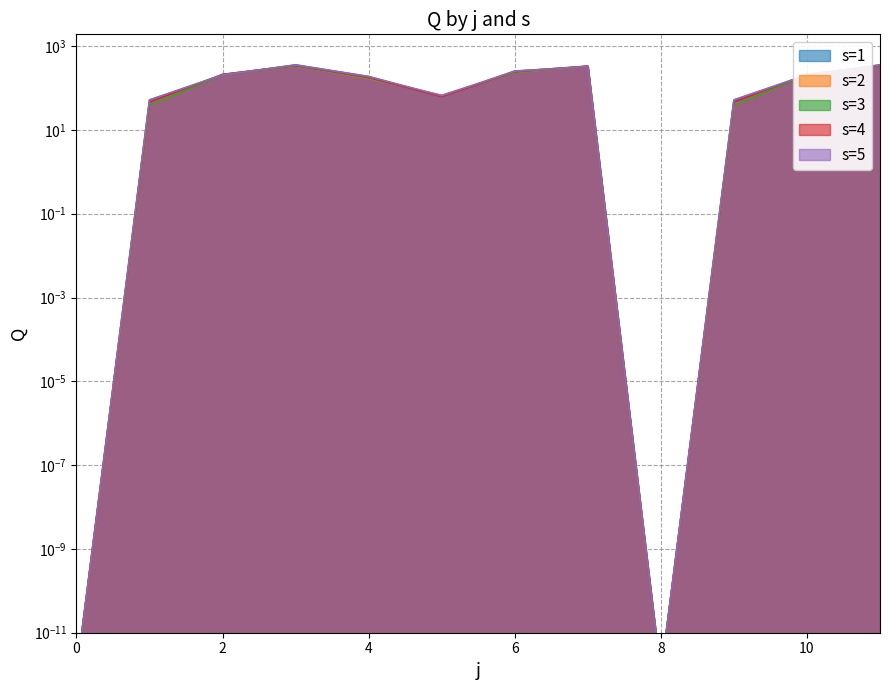

Between which two adjacent categories do s=1 and s=2 first intersect?

1 and 2